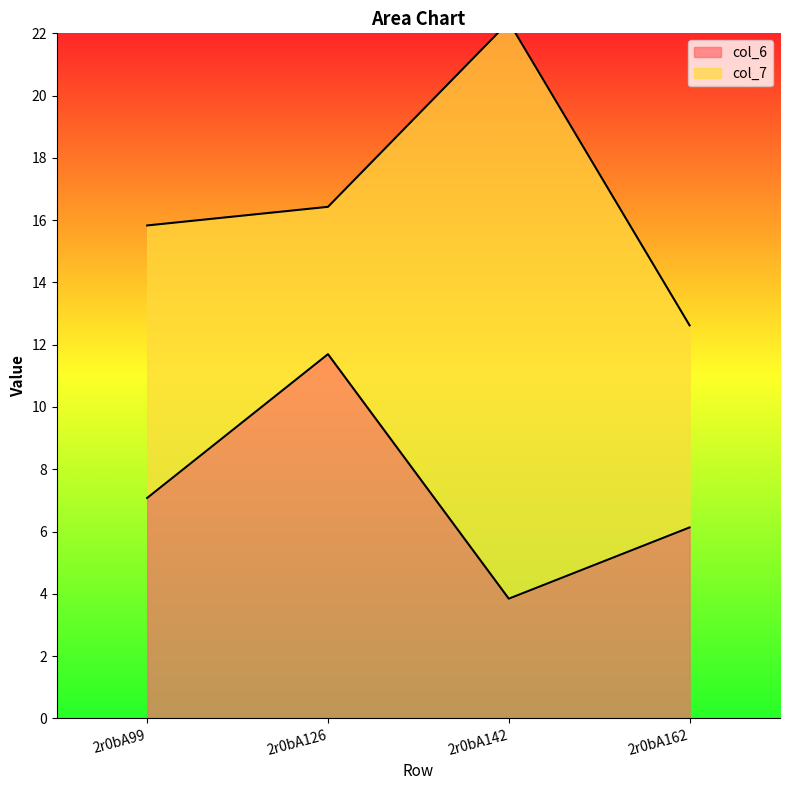

What is the difference between the maximum and minimum values?

7.9